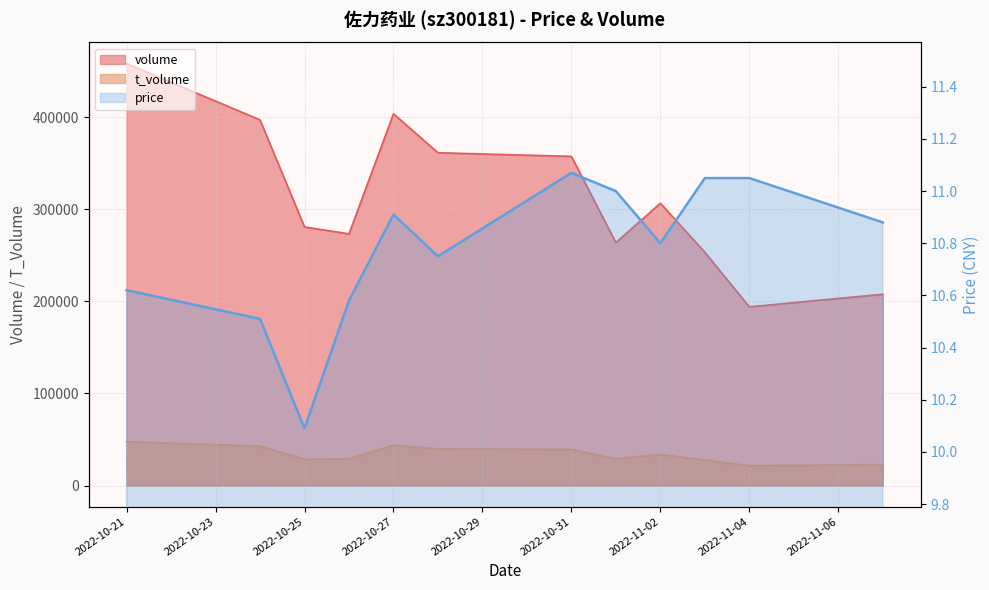

What is the ratio of the value at 2022-10-27 to the value at 10?

1.0